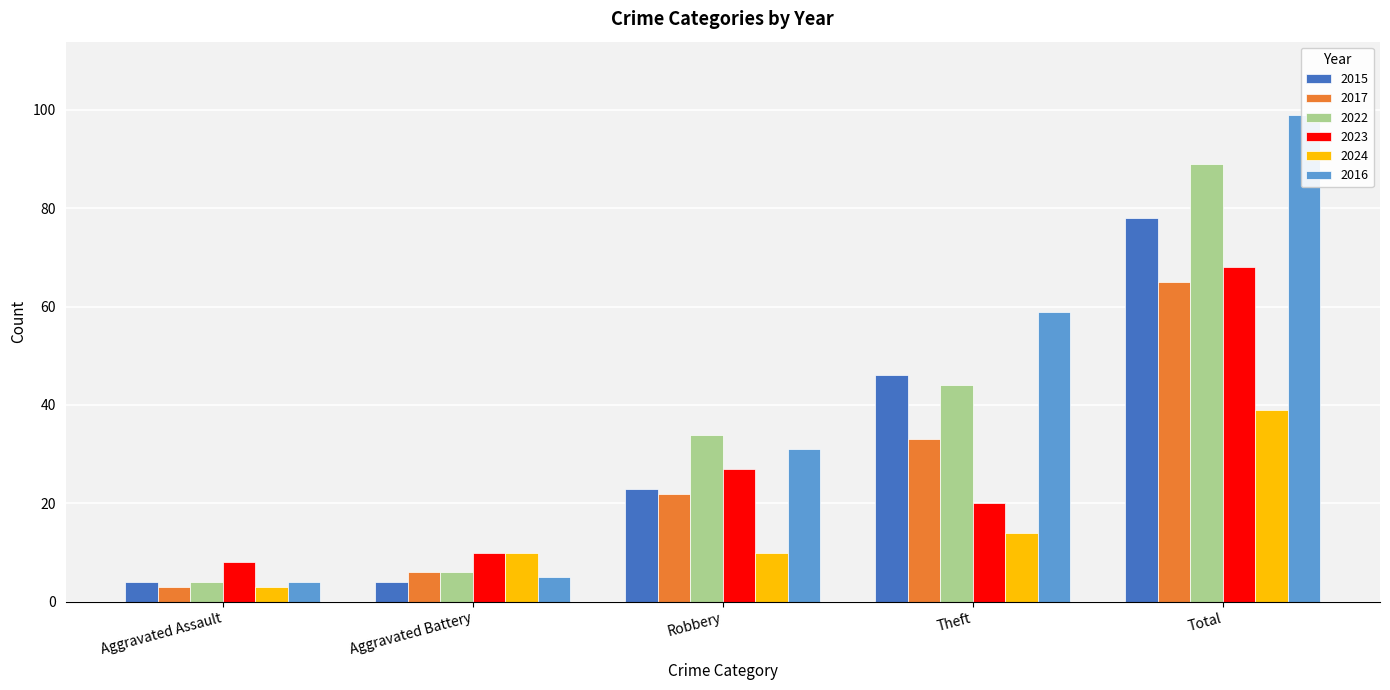

What is the label of the 1st bar from the right?

Total